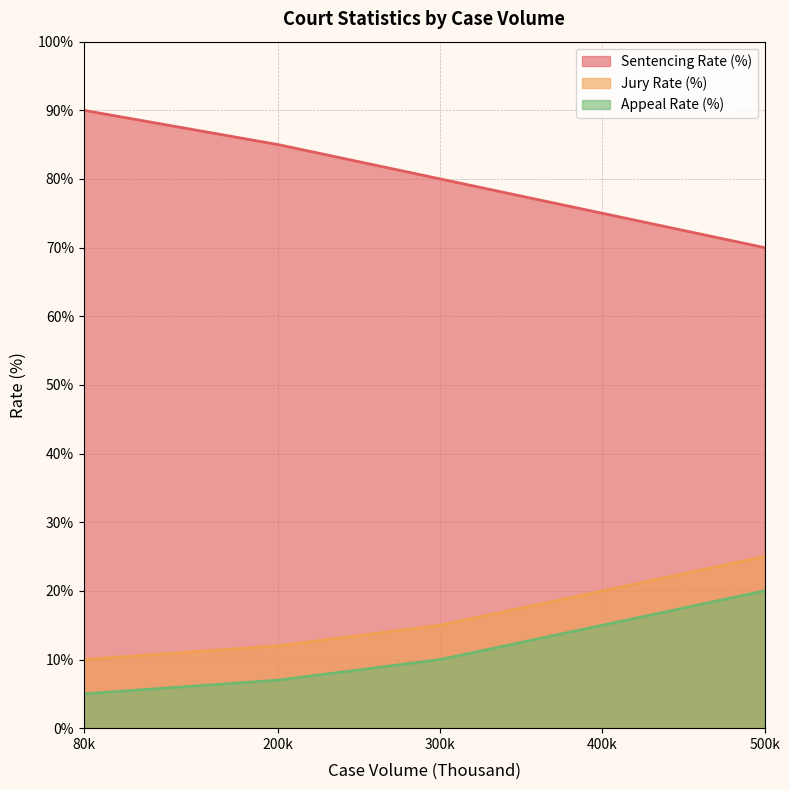

What is the spread (max minus min) of values at 300k?

70